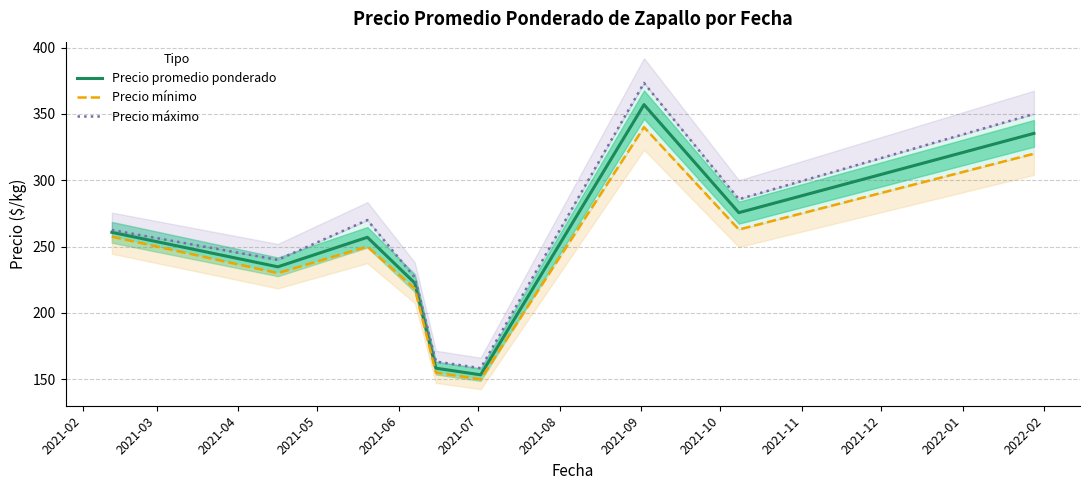

Is this an area chart (filled region under the line)?

No